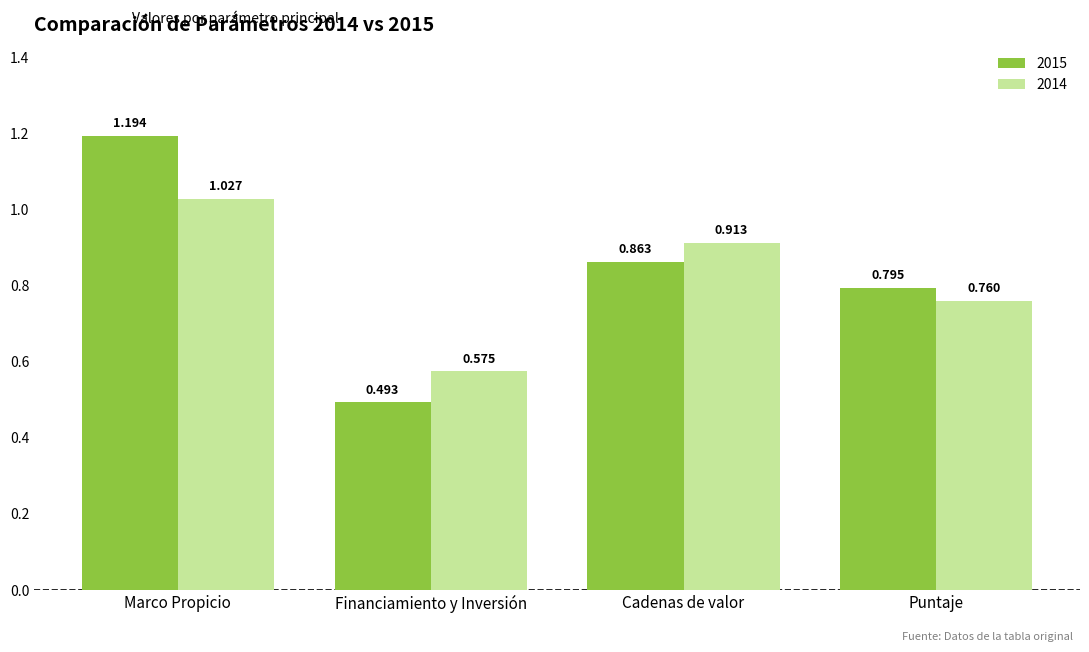

At which category does the chart reach its minimum across all series?

Financiamiento y Inversión